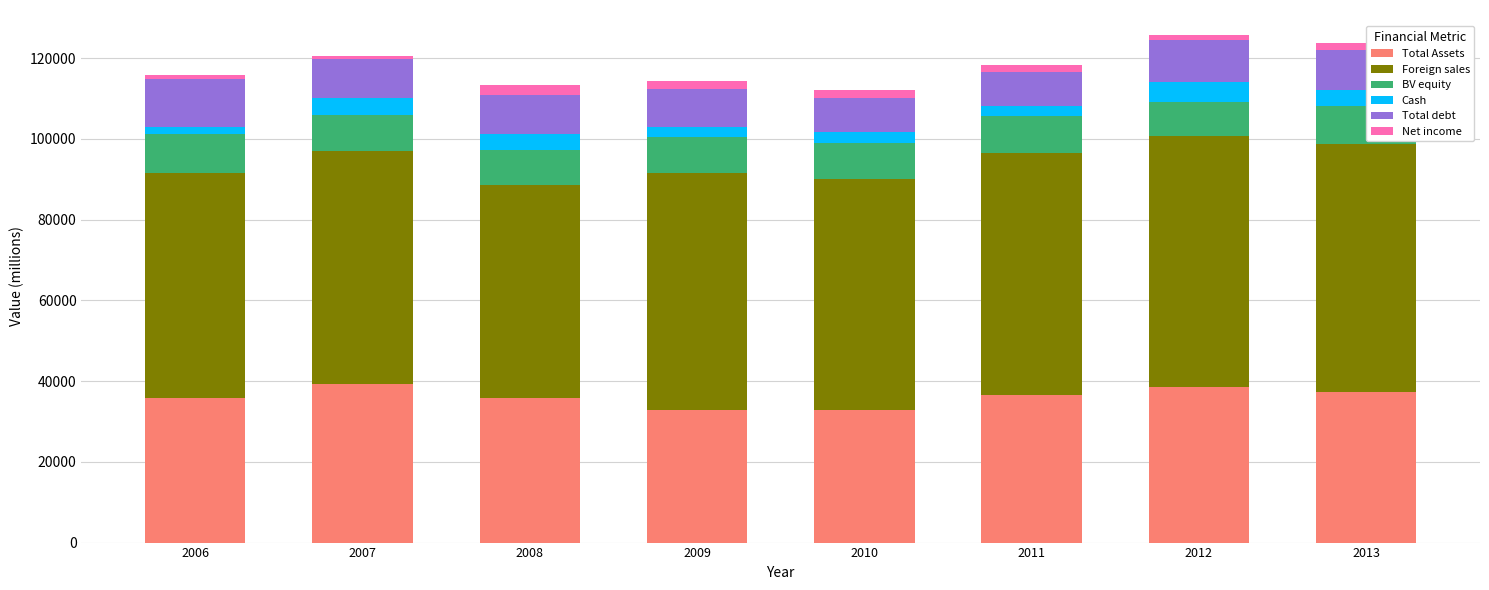

What is the highest value of the Total Assets series?

39185